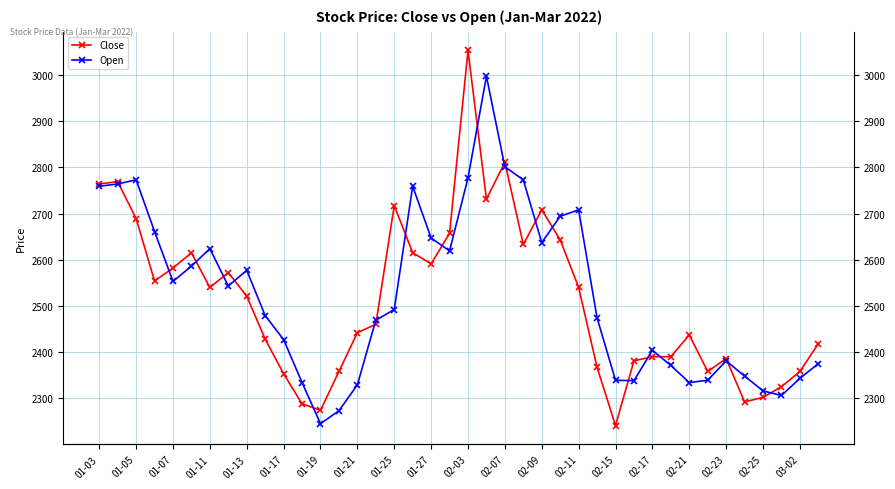

What is the difference between the Open values at 39 and 31?

4